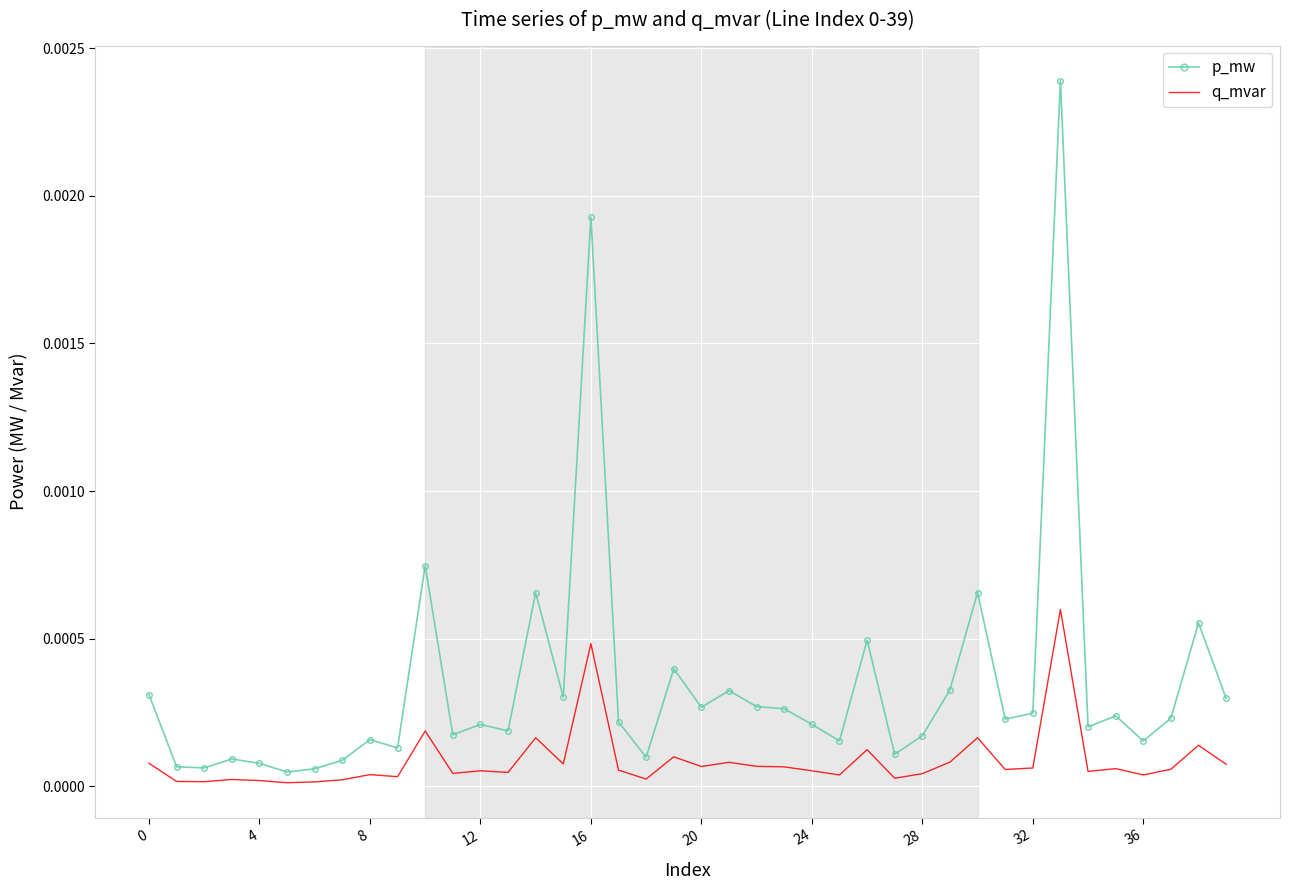

Which series has the largest total across all categories?

p_mw